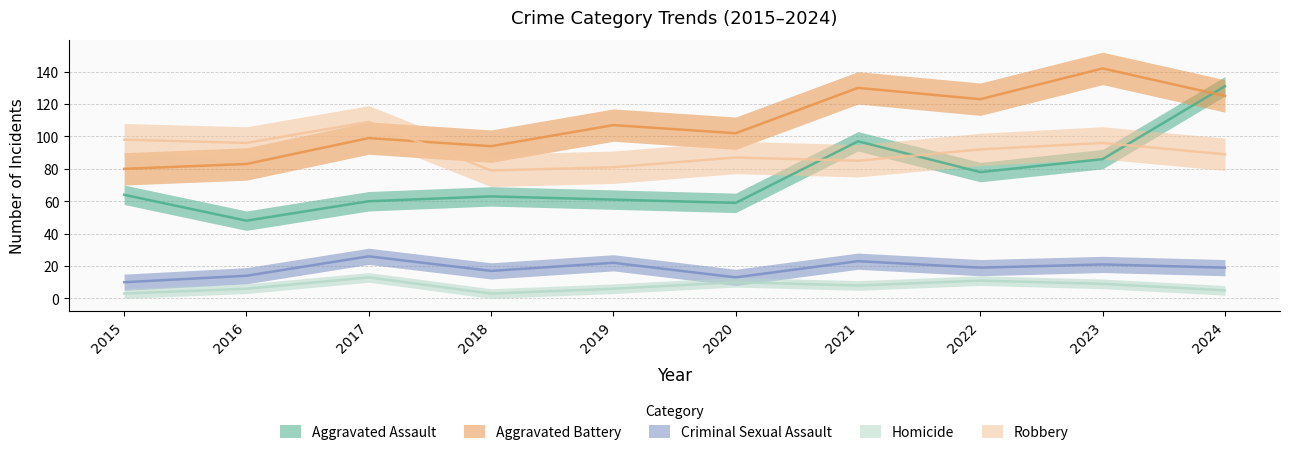

Is it true that Robbery equals 34 at 2019?

False